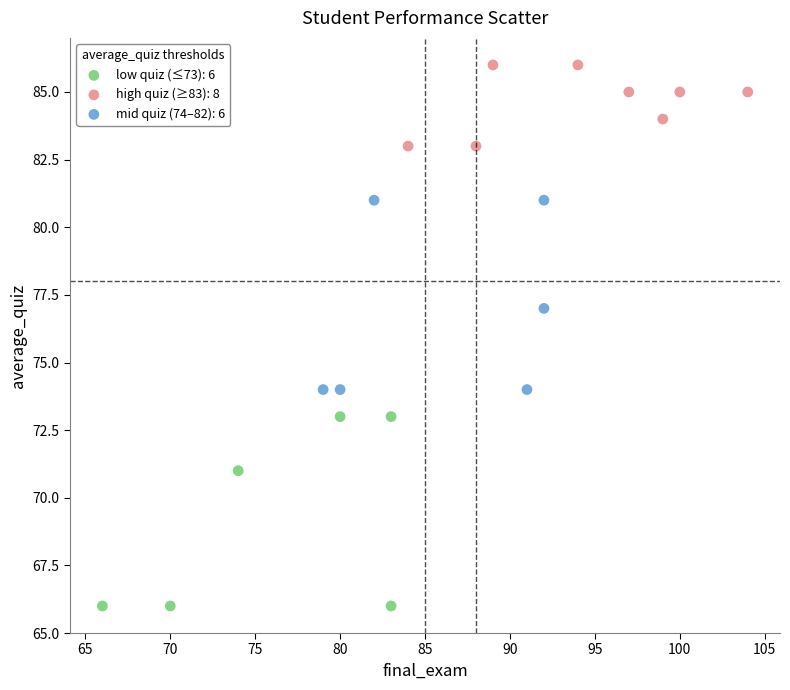

Which series contains the lowest Y value?

low quiz (≤73): 6